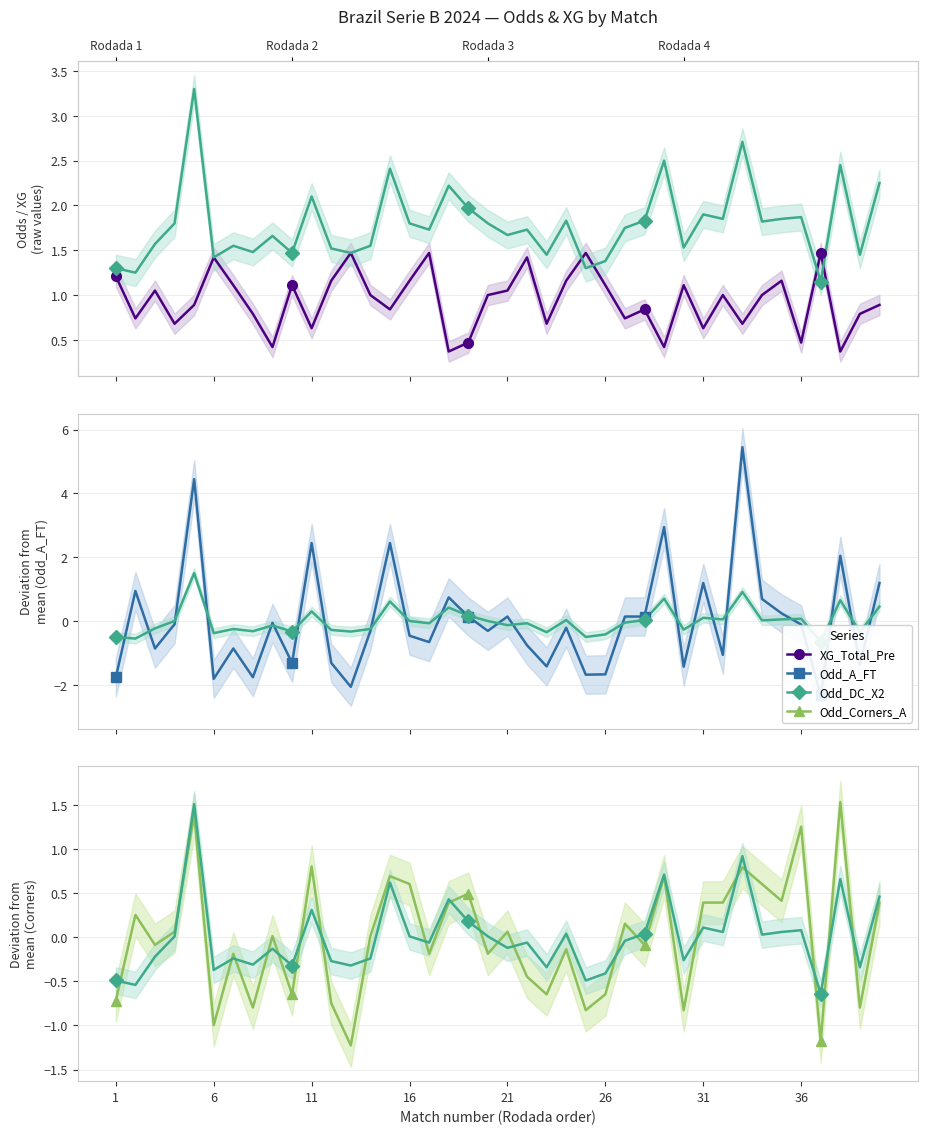

Which series has the largest range (max minus min)?

Odd_A_FT